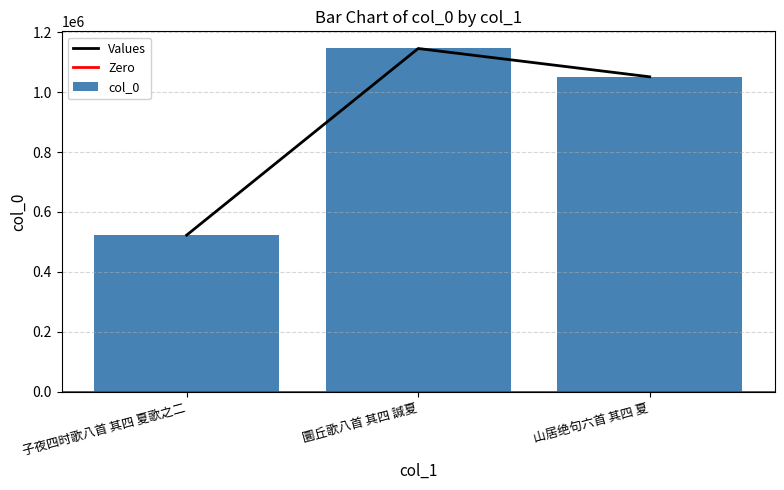

Reading right to left, what are all the values shown in this chart?

1051148	1145718	522670